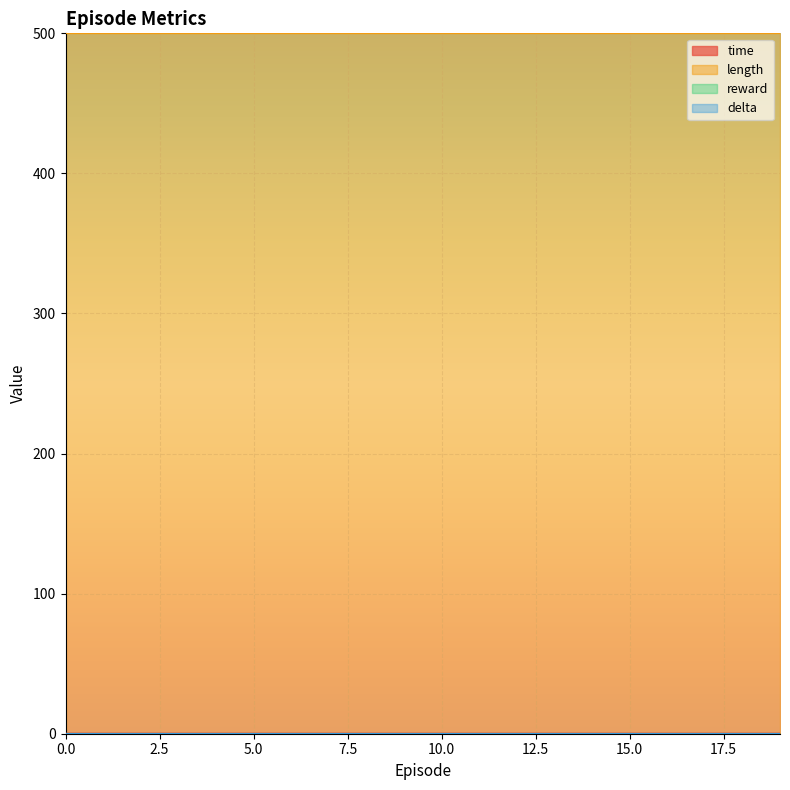

How many interior local peaks does the time series have?

4